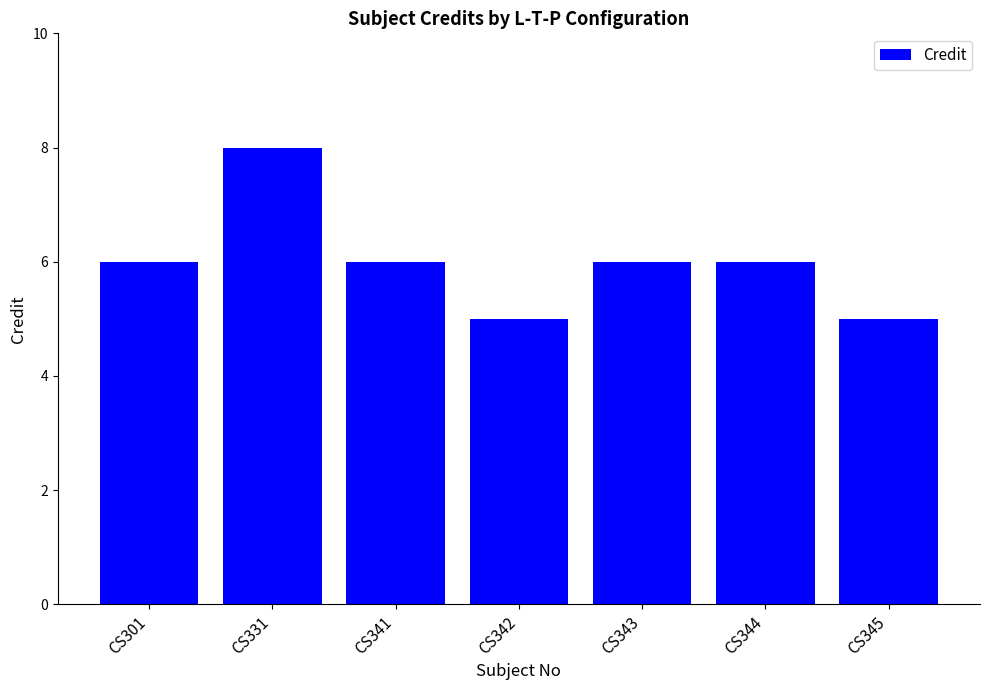

Reading right to left, extract all data points from this chart.

CS345=5	CS344=6	CS343=6	CS342=5	CS341=6	CS331=8	CS301=6